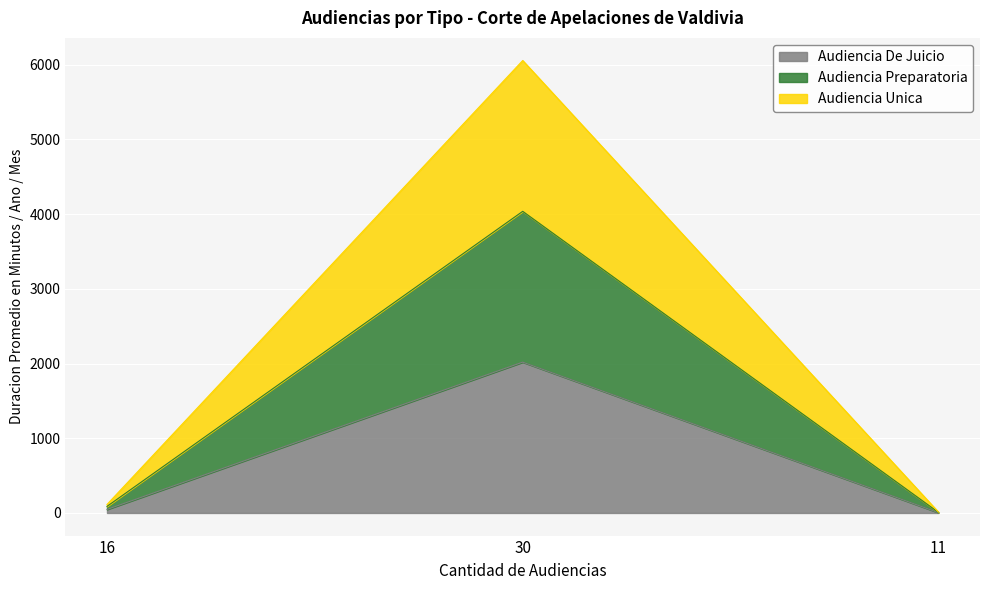

What is the average value of the Audiencia De Juicio series?

690